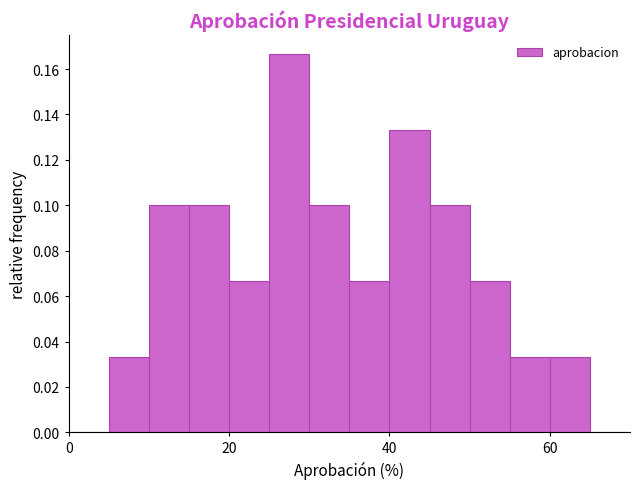

Around what value on the x-axis is the tallest bar? Give the approximate position of its centre, as read against the axis.

28